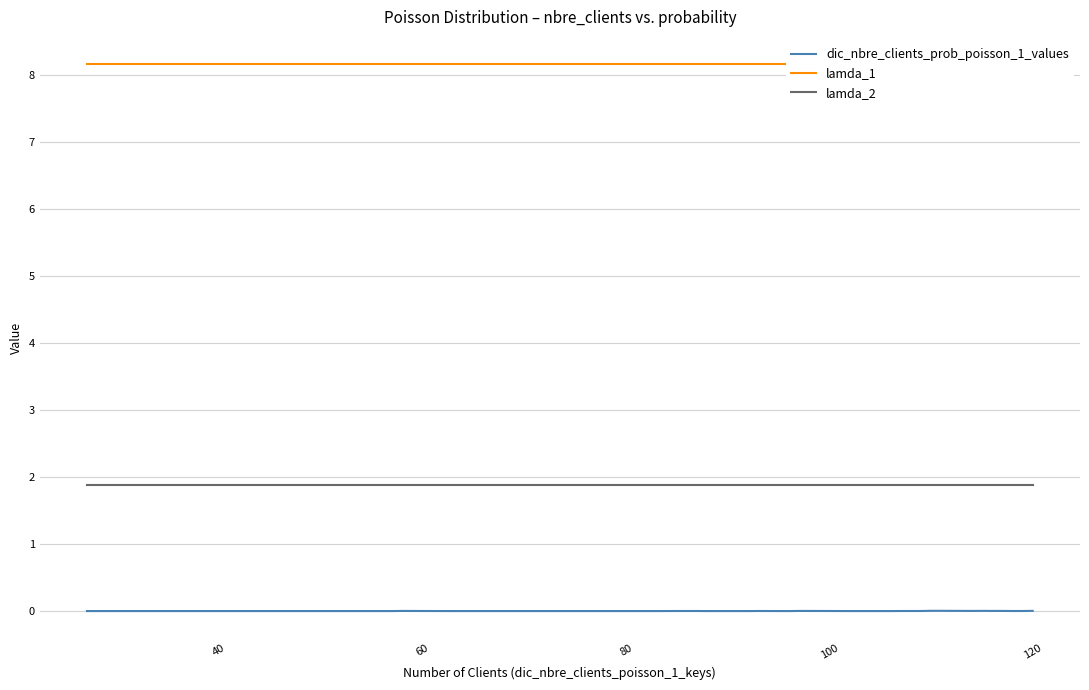

True or false: lamda_2 has a value of 1.9 at 60.

True